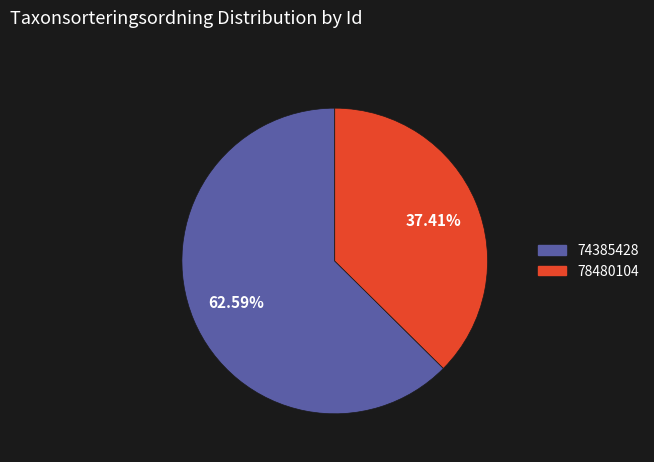

What percentage is NOT represented by 78480104?

62.6%